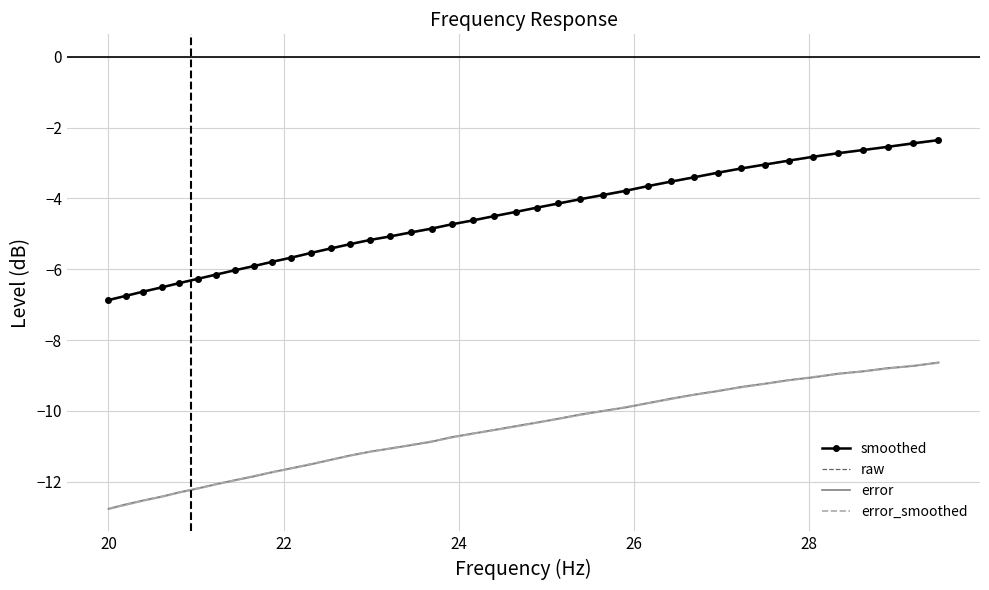

At which label does error_smoothed first exceed -10?

26